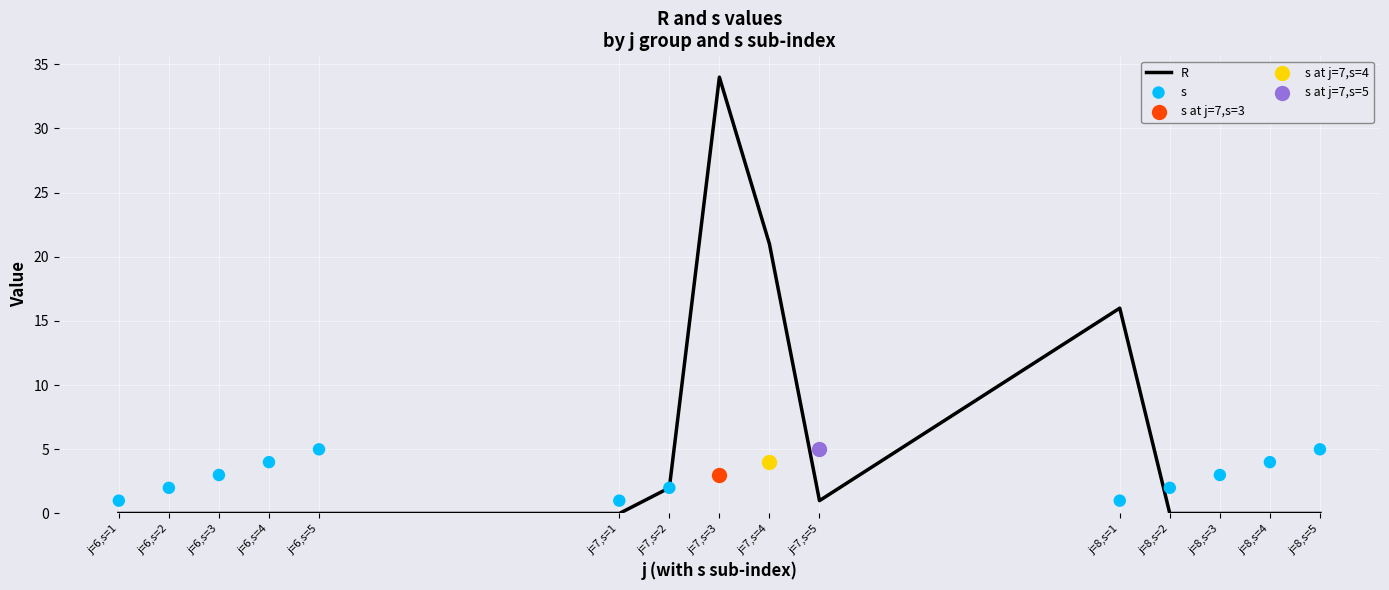

At how many categories does at least one series exceed 3?

8